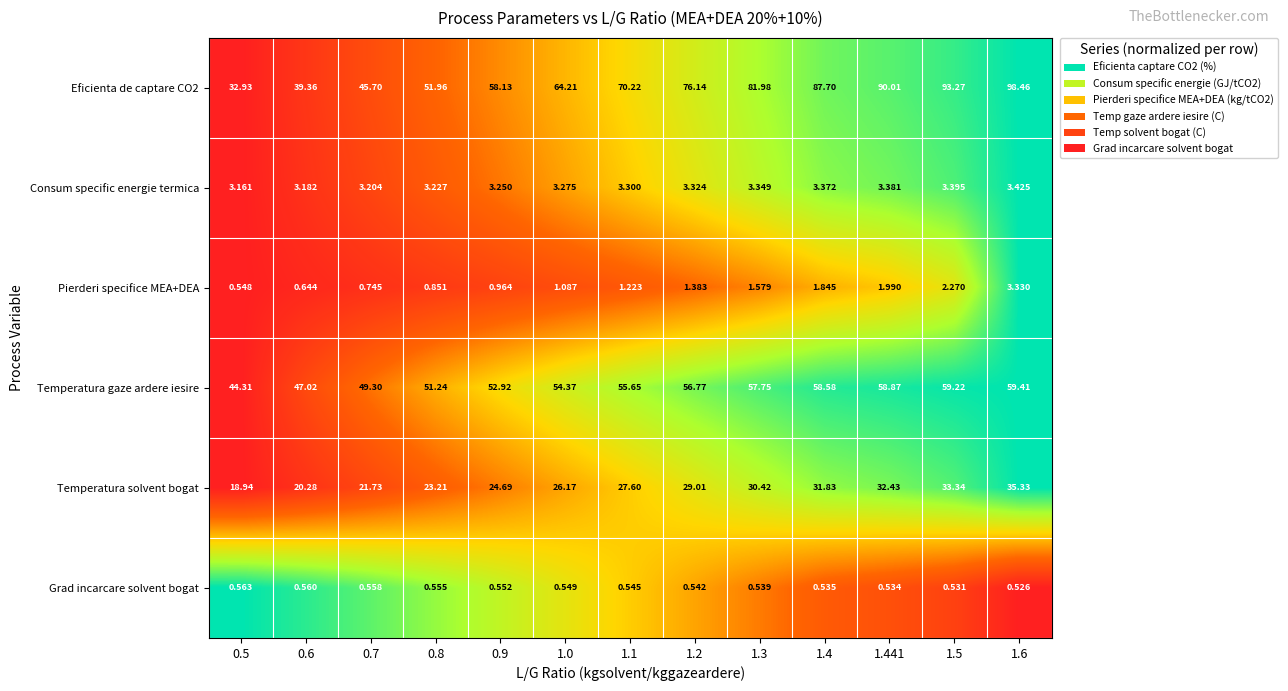

Which series has the largest range (max minus min)?

Eficienta de captare CO2